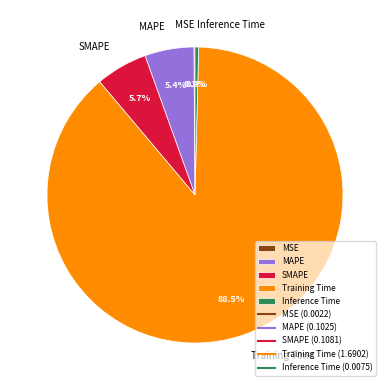

What is the total percentage of Inference Time and MAPE?

5.8%